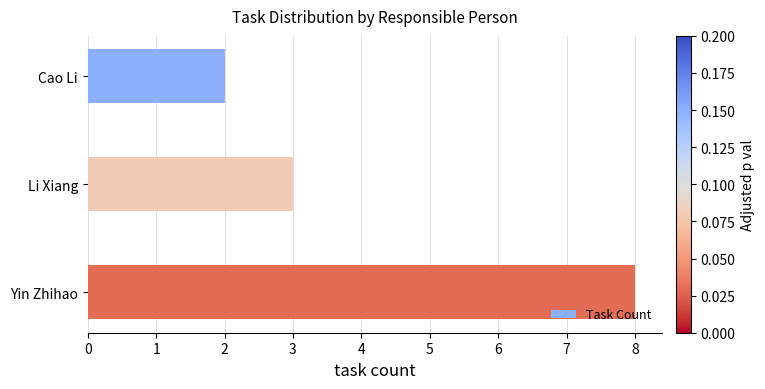

Reading top to bottom, transcribe all the data shown in this chart.

Cao Li=2	Li Xiang=3	Yin Zhihao=8